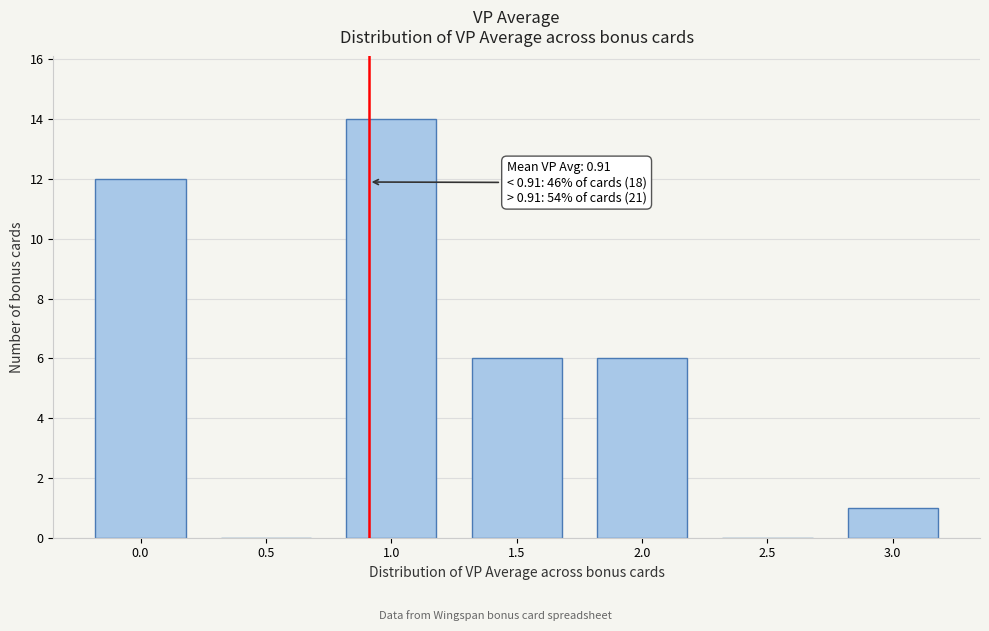

Which range on the x-axis has the tallest bar?

0.75 to 1.25